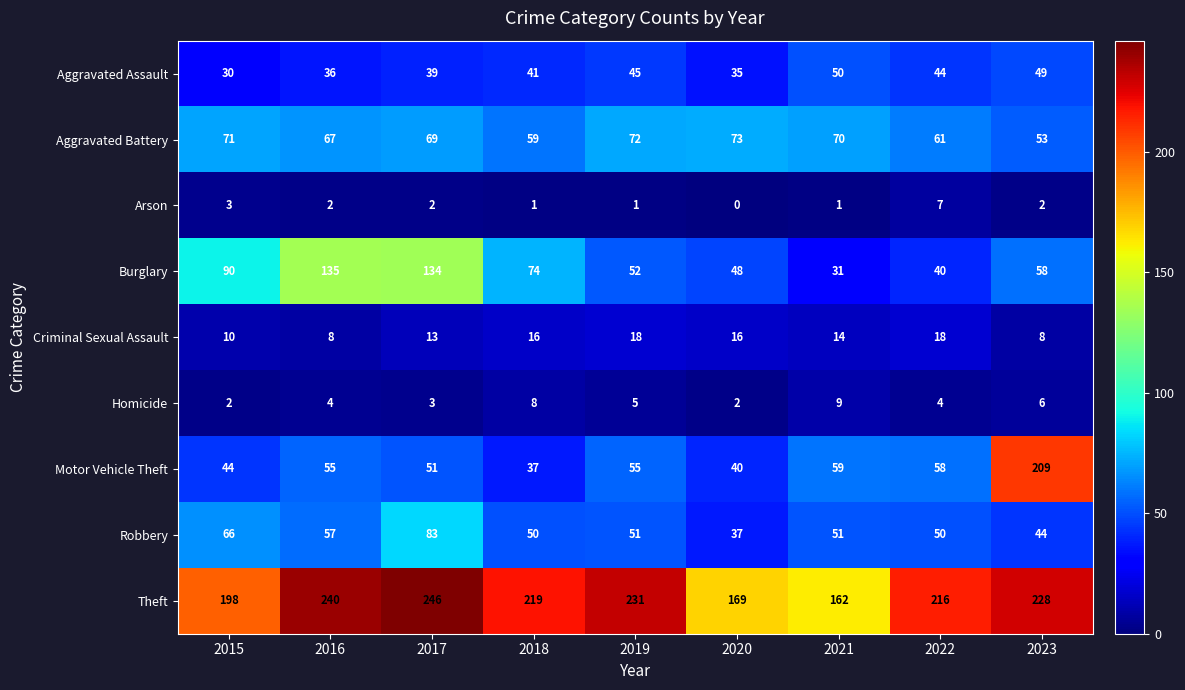

What is the minimum value for Burglary?

31